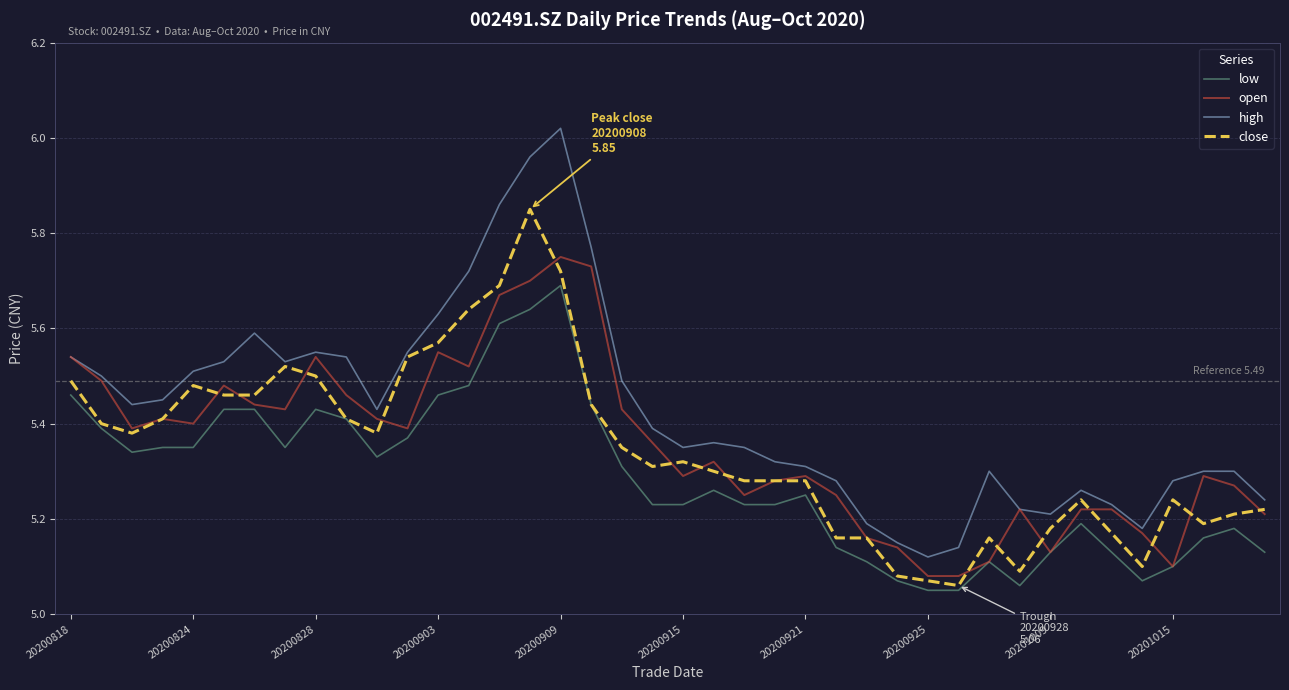

True or false: high and low intersect in this chart.

False